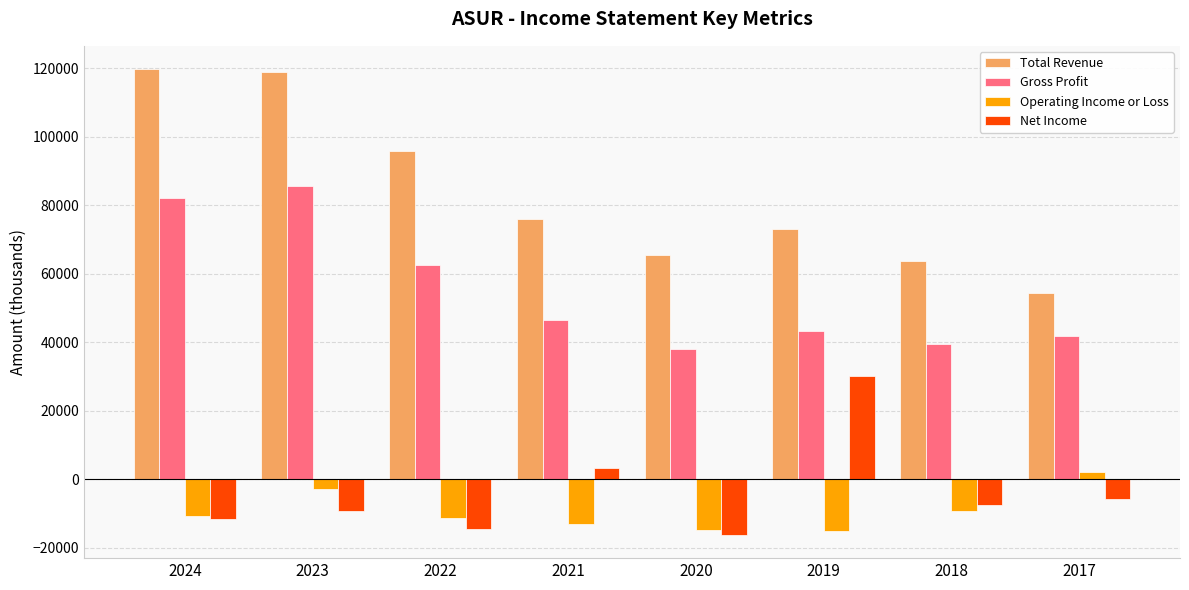

What is the lowest value of the Gross Profit series?

38100